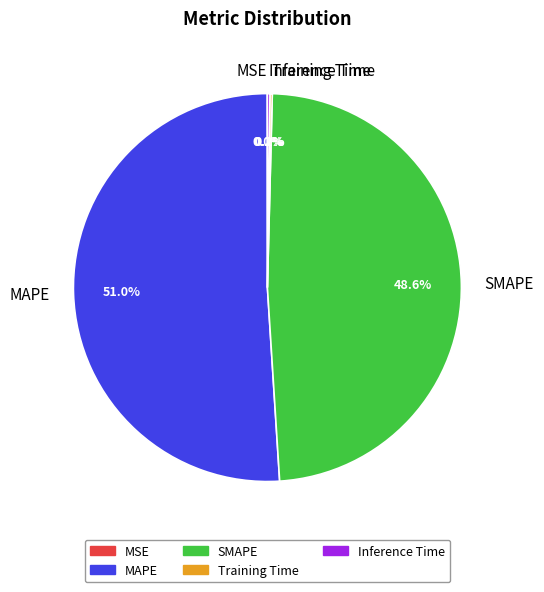

What is the ratio of the value at SMAPE to the value at MAPE?

1.0